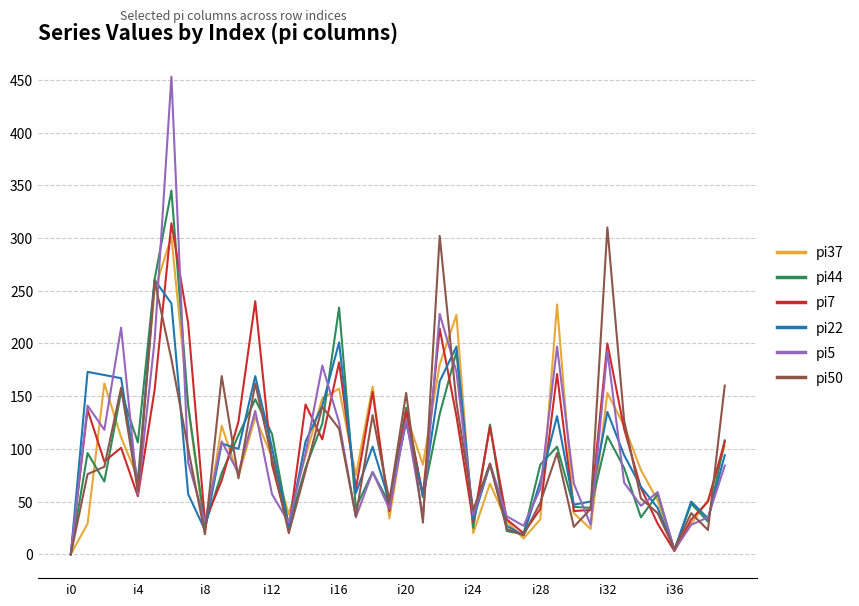

What is the sum of all pi44 values?

3747